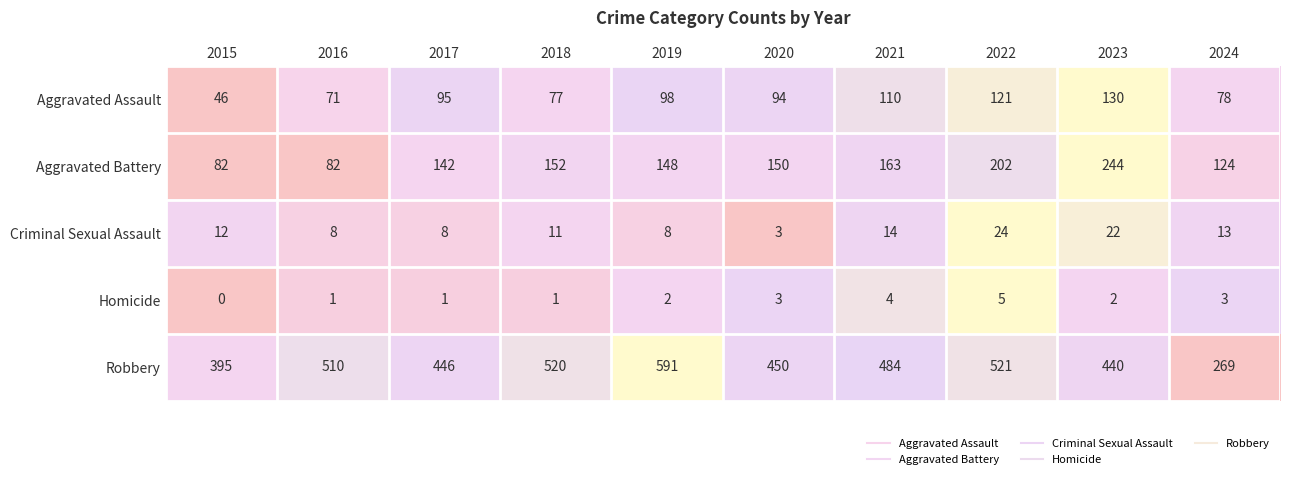

What is the sum of all Criminal Sexual Assault values?

123